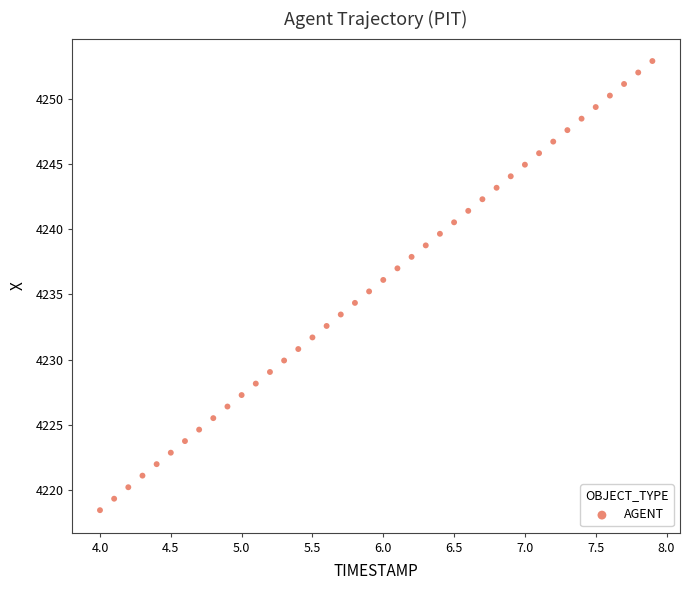

What is the range of X values (max minus min)?

3.9